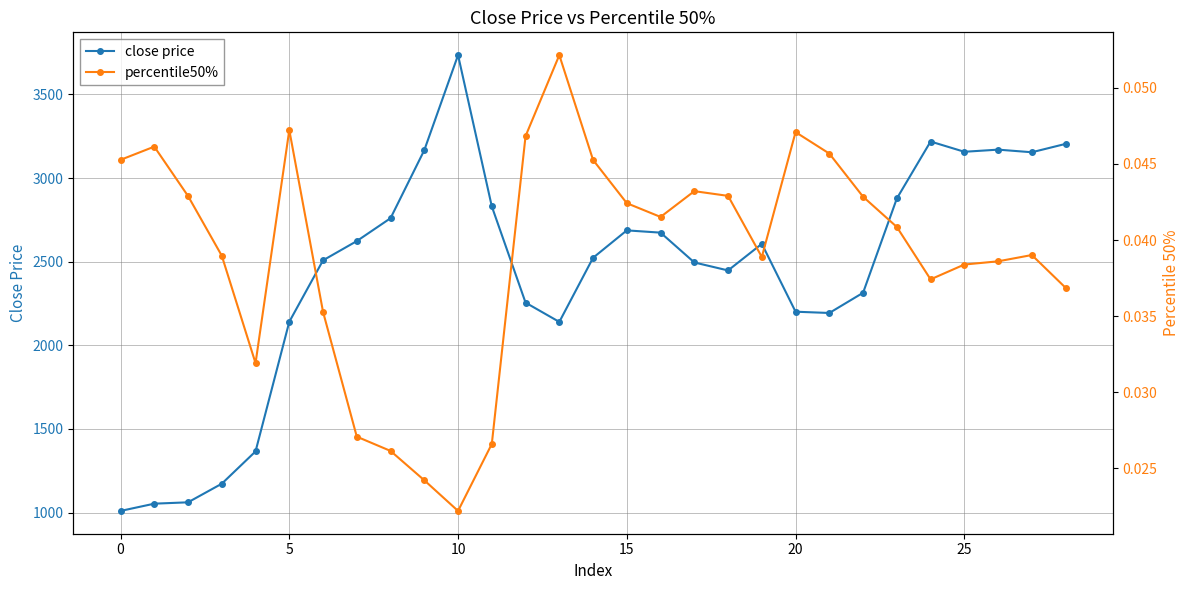

True or false: close price has a value of 2877.5 at 23.

True